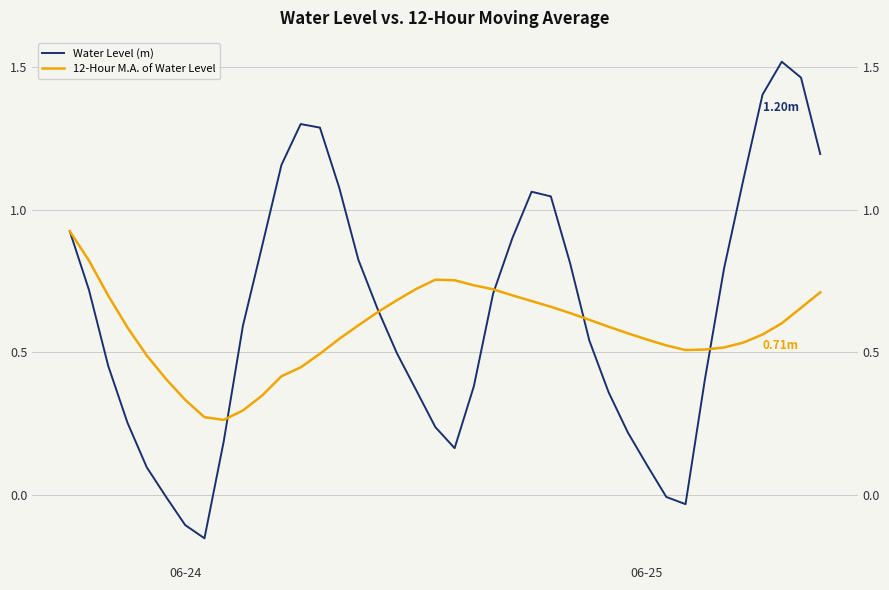

Reading right to left, transcribe all the data shown in this chart.

Water Level (m): 1.2	1.5	1.5	1.4	1.1	0.8	0.4	-0.0	-0.0	0.1	0.2	0.4	0.5	0.8	1.0	1.1	0.9	0.7	0.4	0.2	0.2	0.4	0.5	0.7	0.8	1.1	1.3	1.3	1.2	0.9	0.6	0.2	-0.2	-0.1	-0.0	0.1	0.3	0.5	0.7	0.9
12-Hour M.A. of Water Level: 0.7	0.7	0.6	0.6	0.5	0.5	0.5	0.5	0.5	0.5	0.6	0.6	0.6	0.6	0.7	0.7	0.7	0.7	0.7	0.8	0.8	0.7	0.7	0.6	0.6	0.5	0.5	0.4	0.4	0.3	0.3	0.3	0.3	0.3	0.4	0.5	0.6	0.7	0.8	0.9